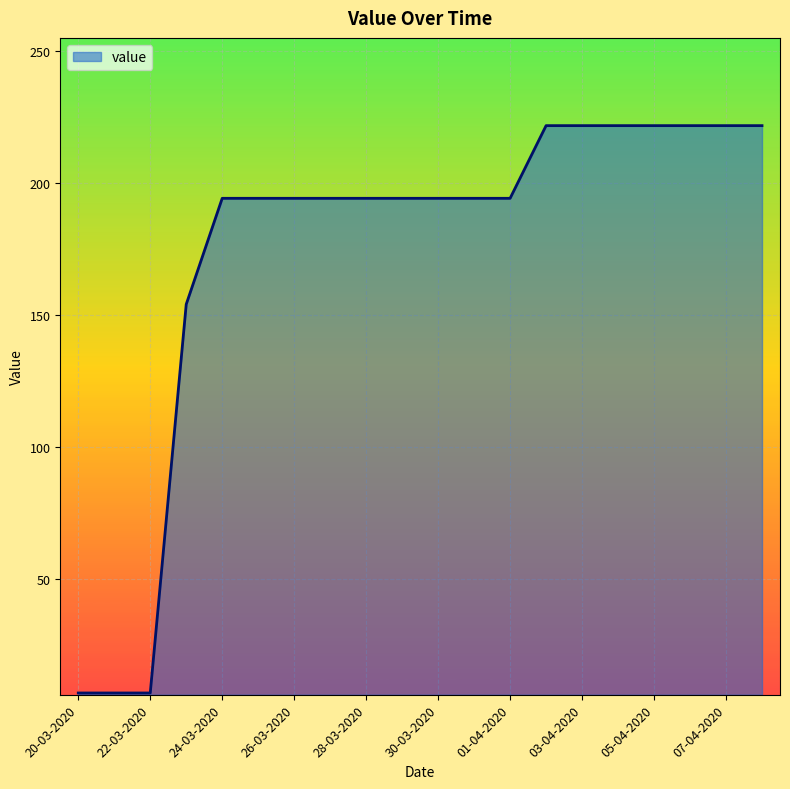

What is the difference between the maximum and minimum values?

215.1